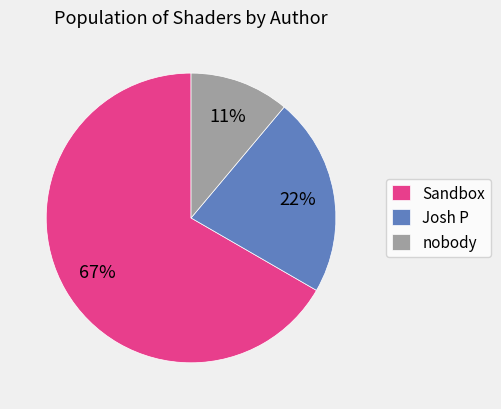

Count the number of slices in the pie.

3